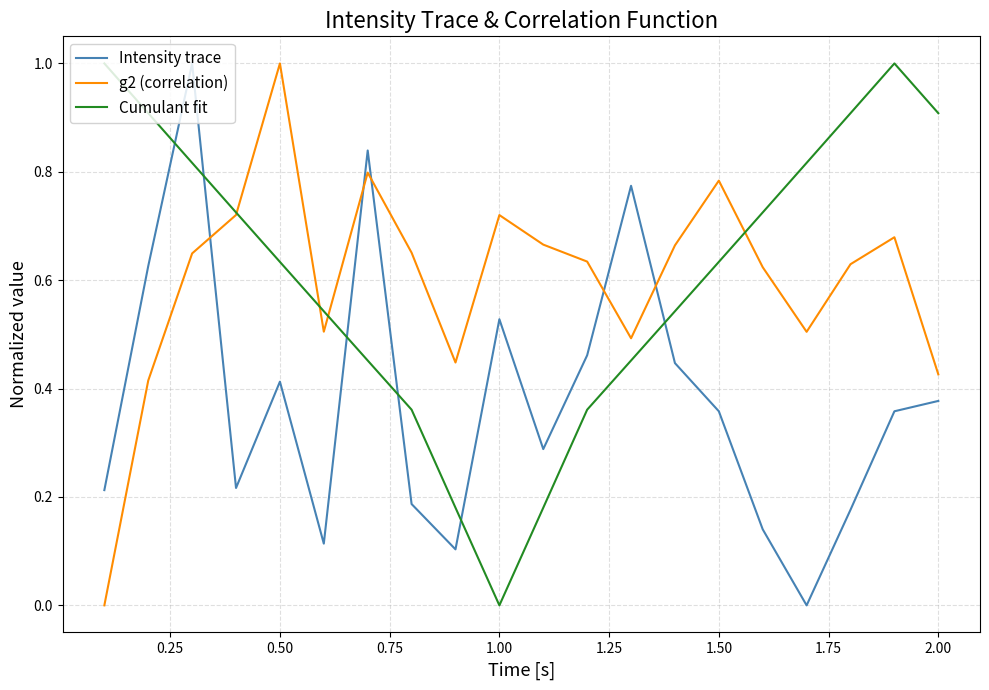

What is the maximum value for Intensity trace?

1.0